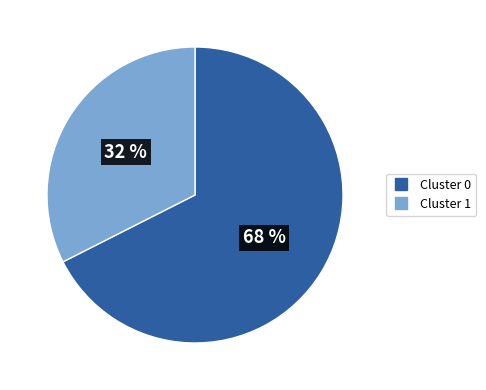

Does Cluster 0 represent more than half of the total?

Yes